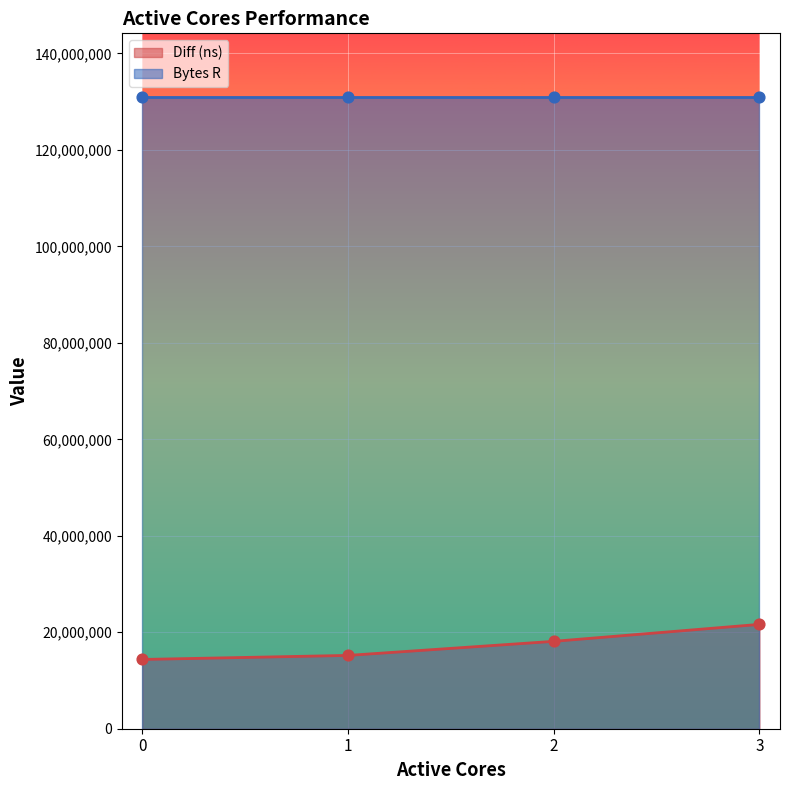

What is the change in value from 0 to 2?

+3757086